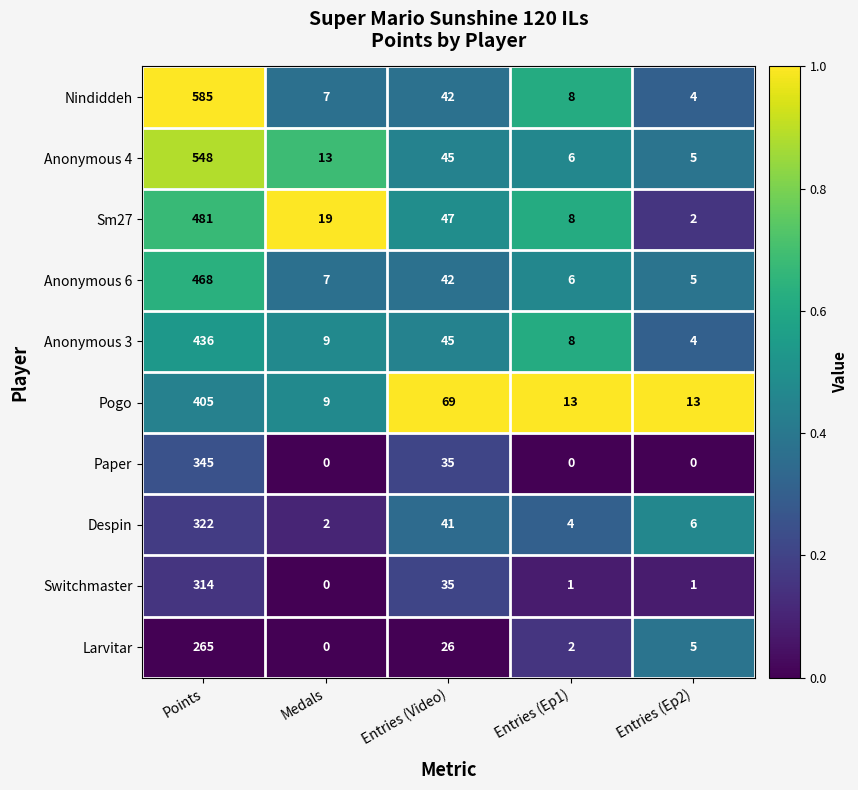

What value does the Larvitar series have at Points?

265